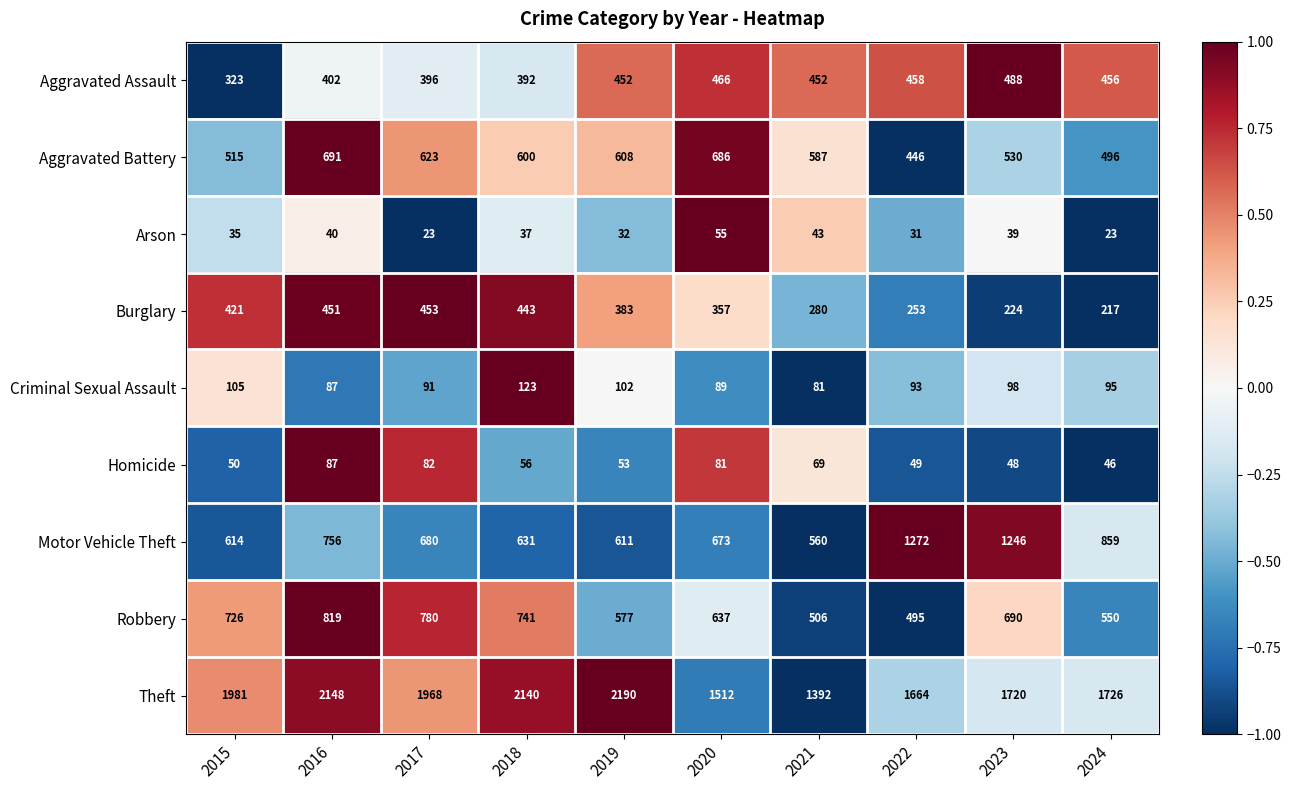

Which series has the widest spread of values?

Theft